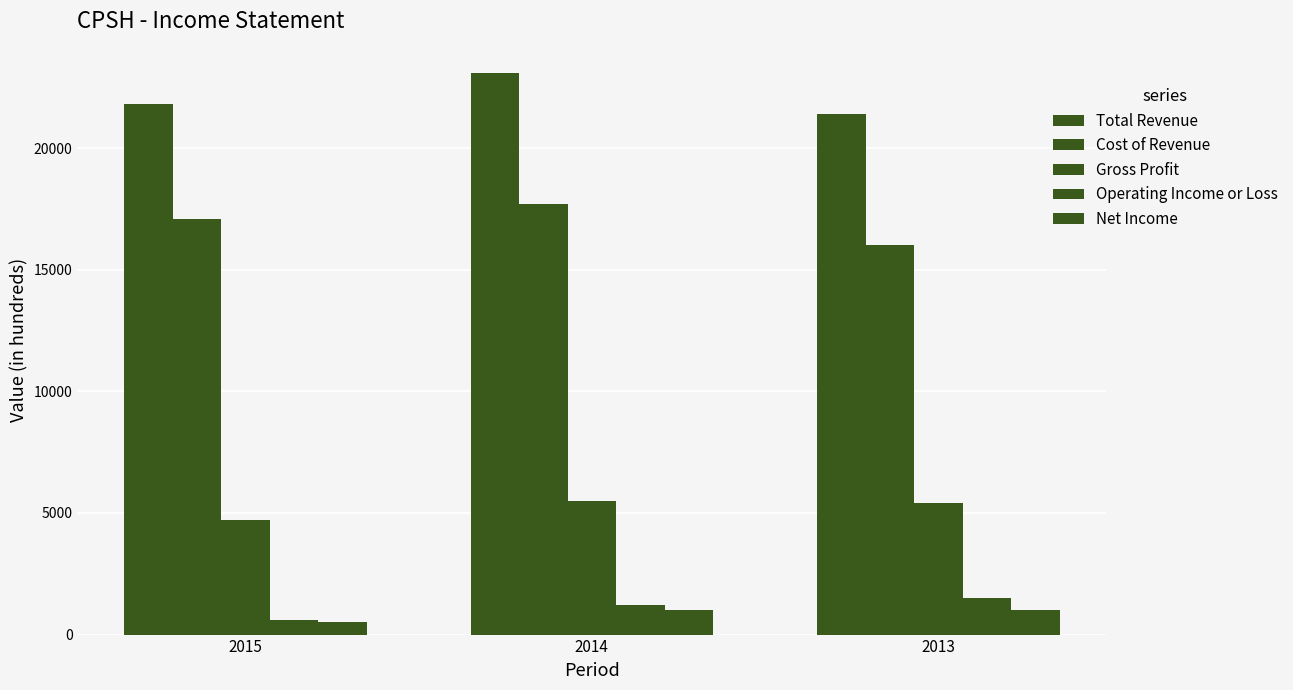

How many groups of bars are there?

3